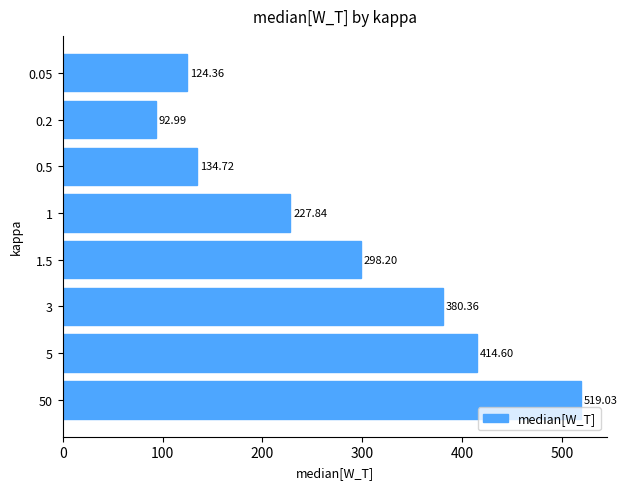

List the labels in order of value, smallest first.

0.2, 0.05, 0.5, 1, 1.5, 3, 5, 50